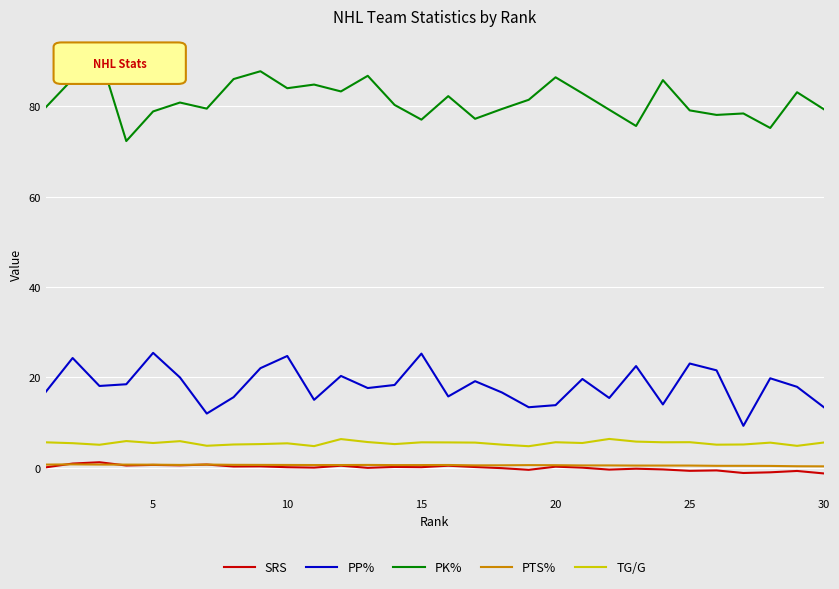

Which series has the largest total across all categories?

PK%